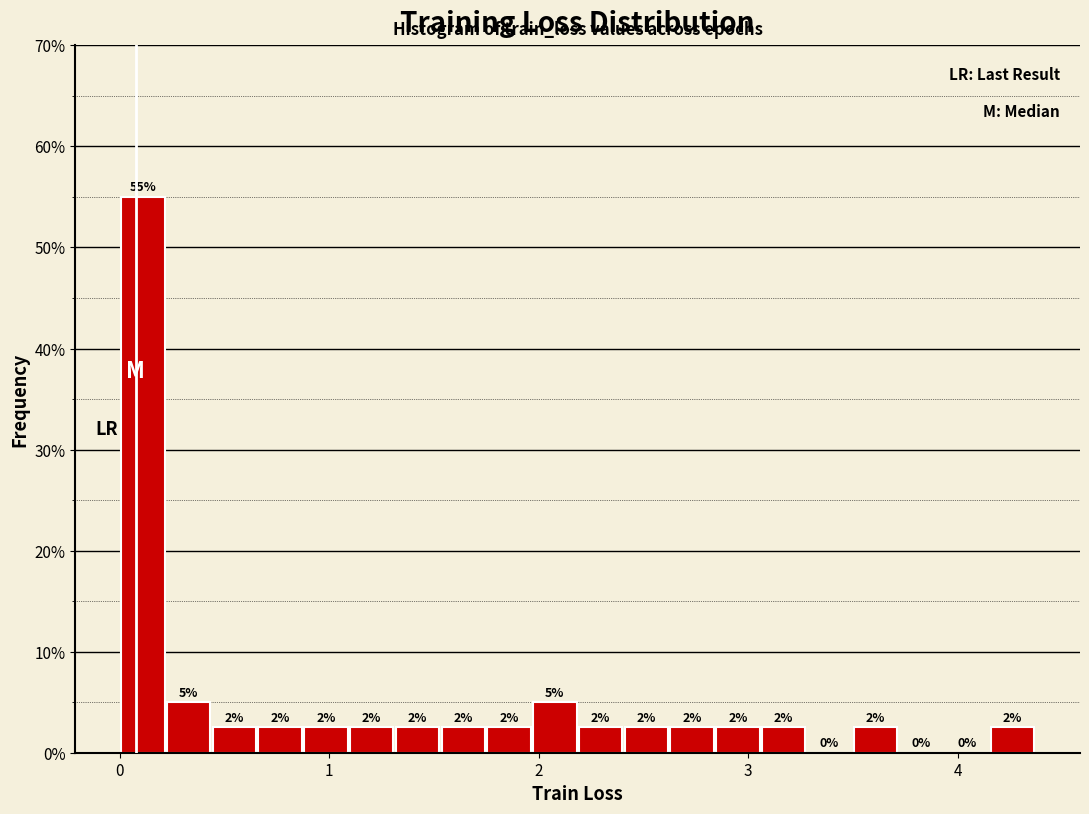

Read against the x-axis, roughly where is the centre of the tallest bar?

0.1